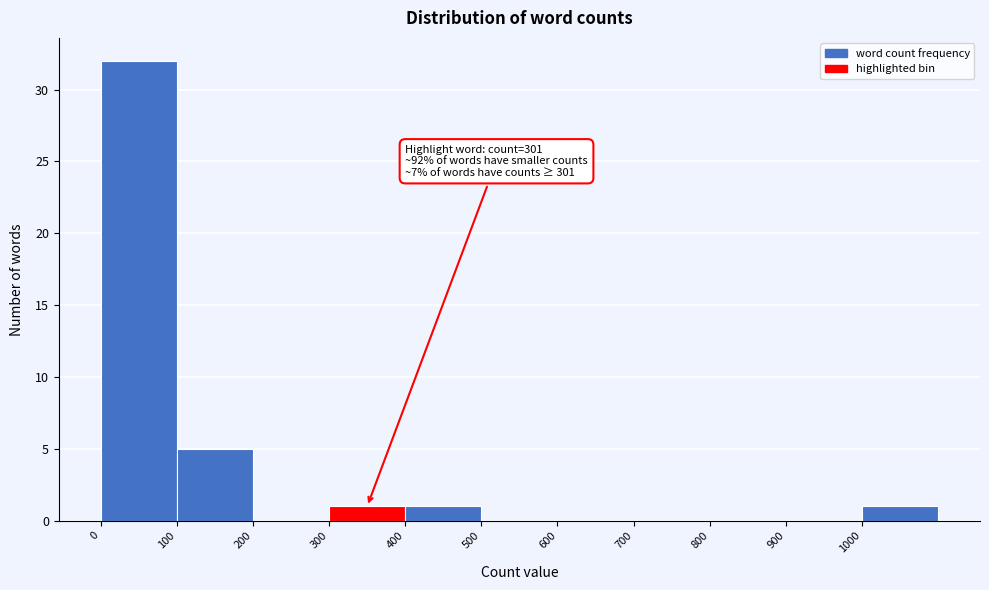

Over which range of the x-axis is the bar tallest?

0 to 100